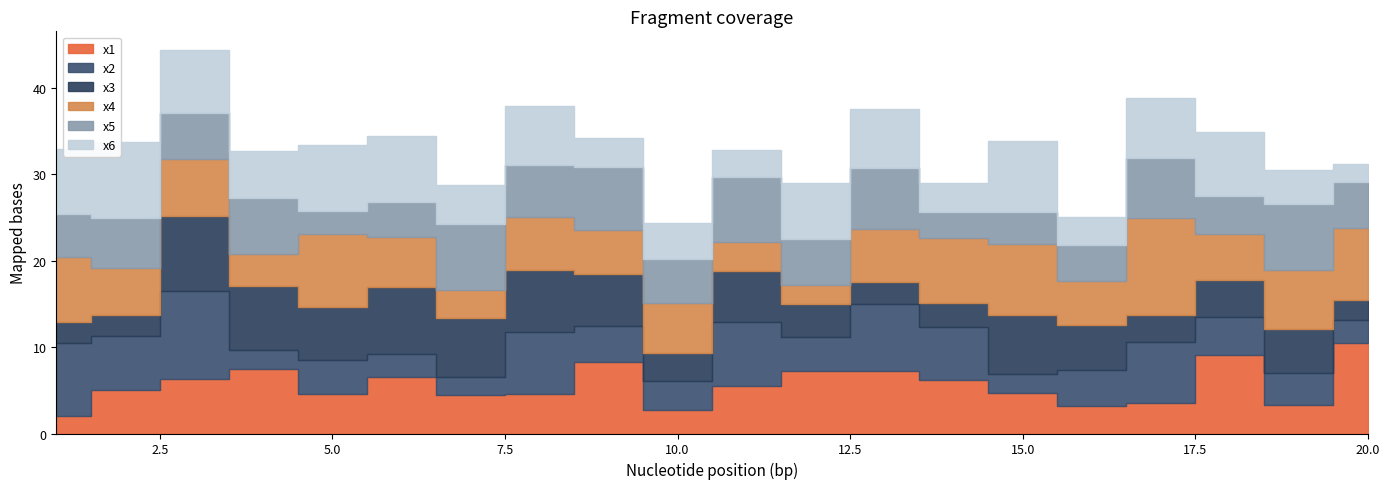

The value of x4 at 18 is 1.7. True or false?

False